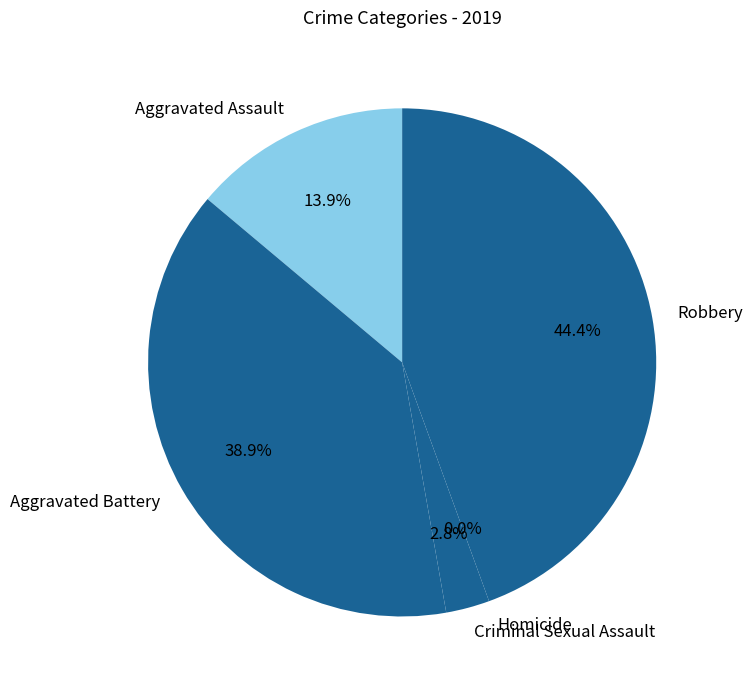

True or false: Aggravated Assault accounts for 14% of the total.

True